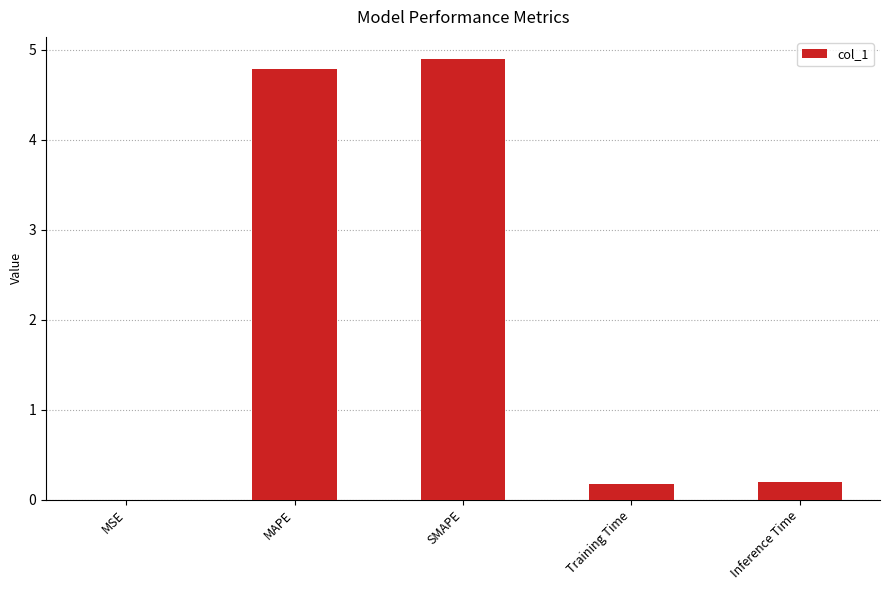

Is it true that the value at MSE is 0.0?

True